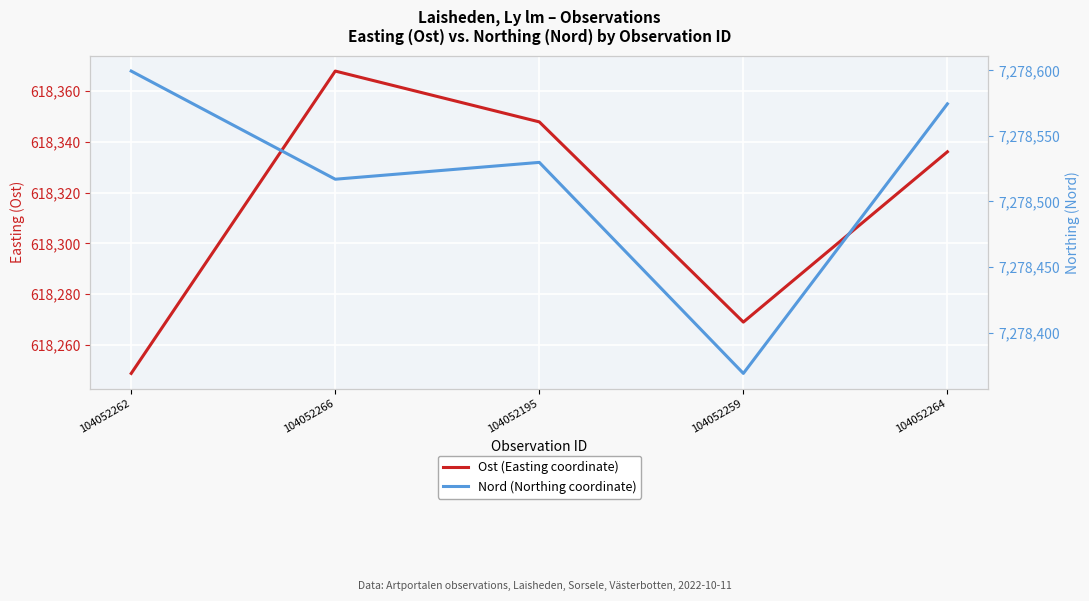

How many lines are shown in the chart?

2